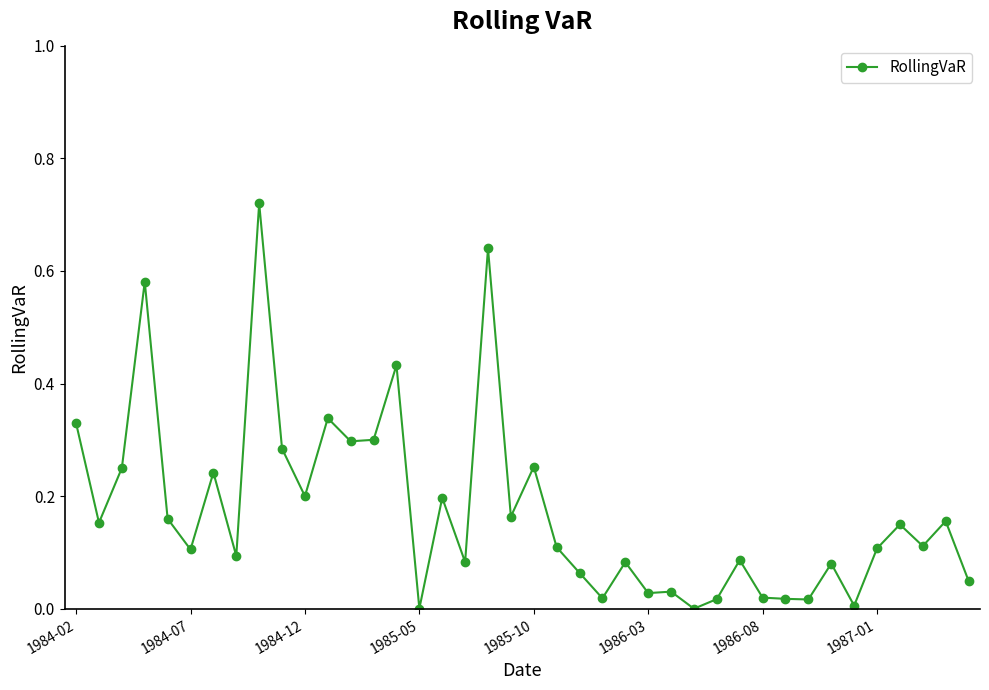

Does the chart have visible grid lines?

No